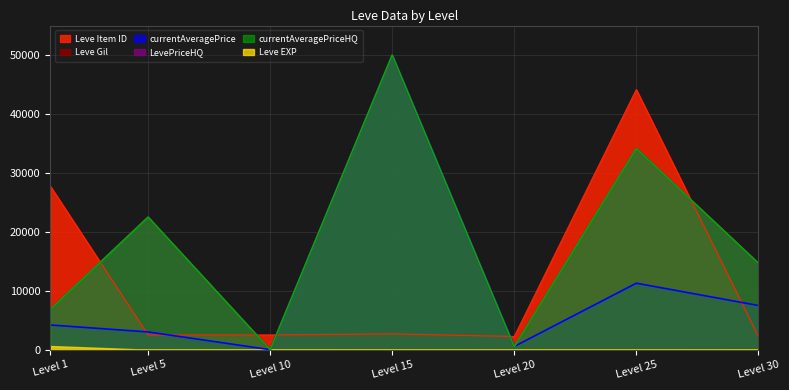

Does the chart display data point markers on the line(s)?

No